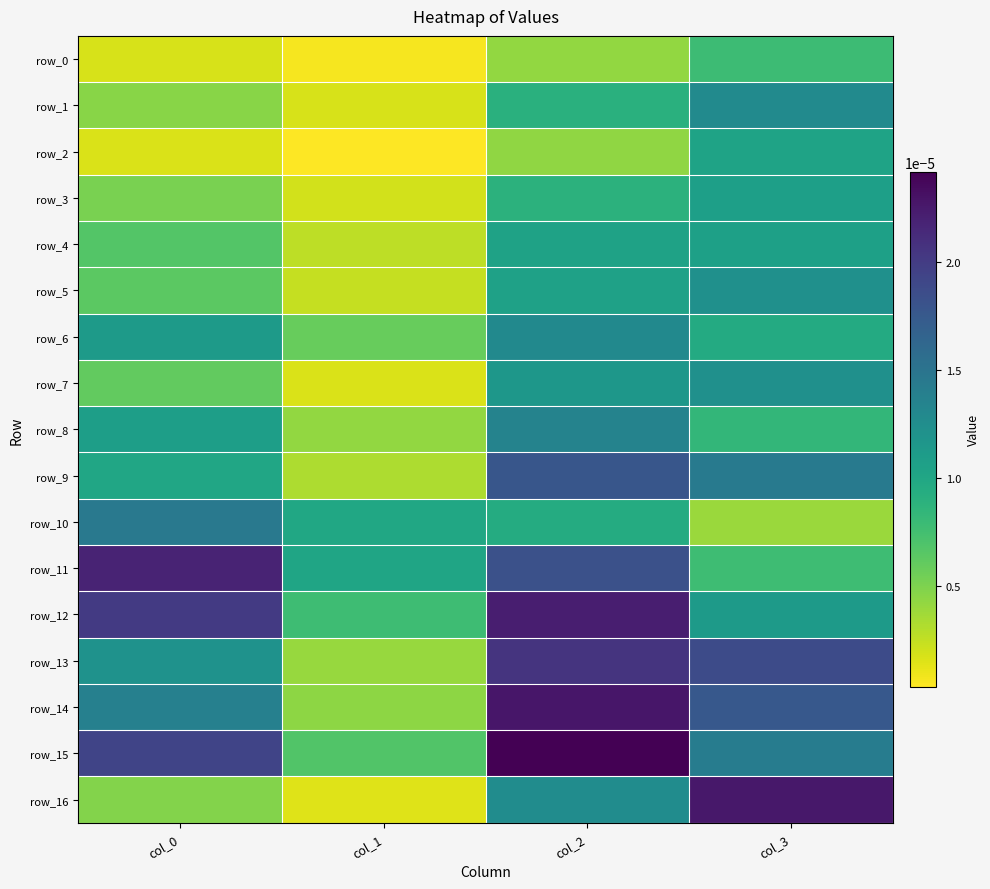

Count the row_5 values in the range 0 to 1.

4